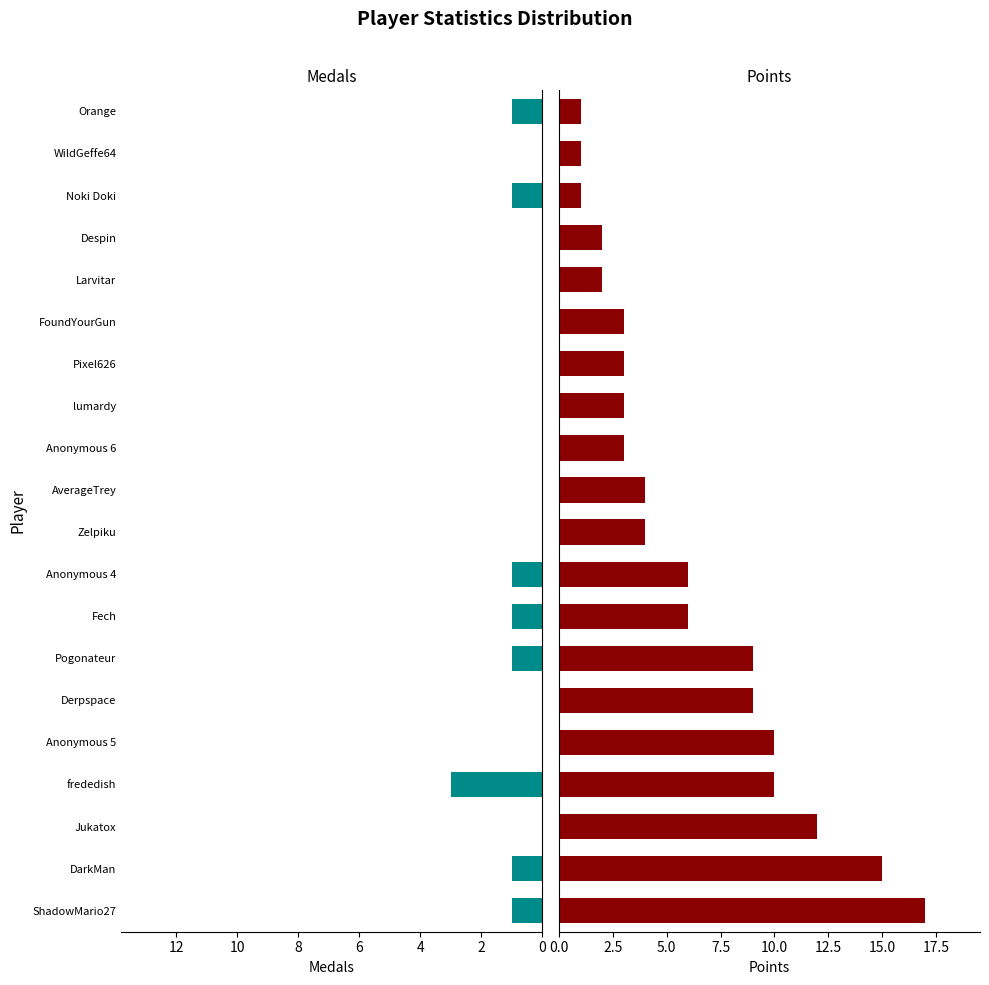

Count the number of categories in the chart.

20